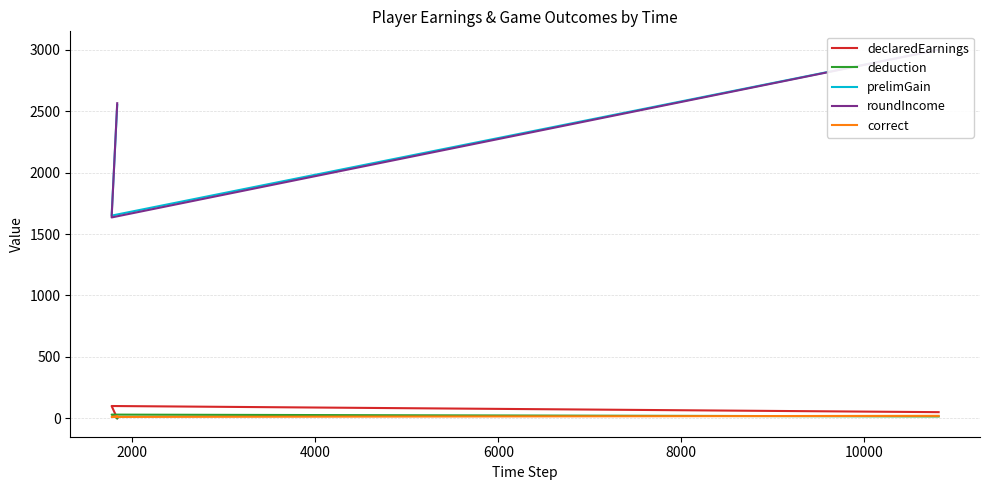

What is the value of the correct point at the 1st from the left?

17